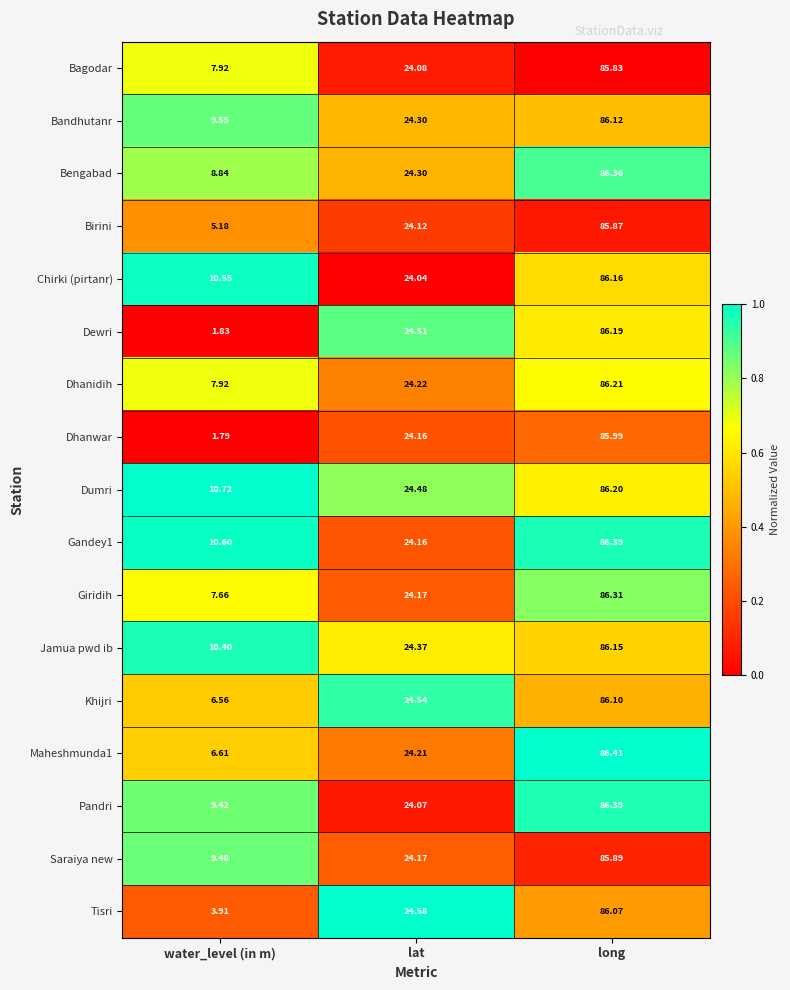

At which label is Dhanidih closest to 47?

lat